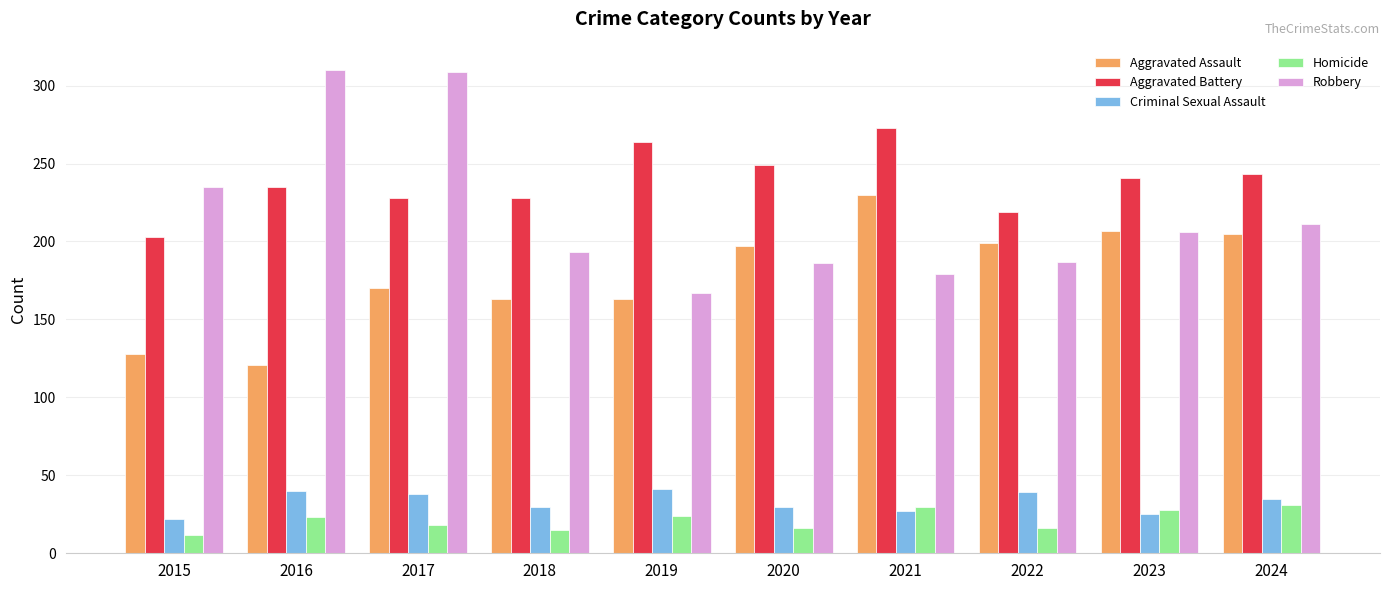

Is it true that Aggravated Battery equals 219 at 2022?

True